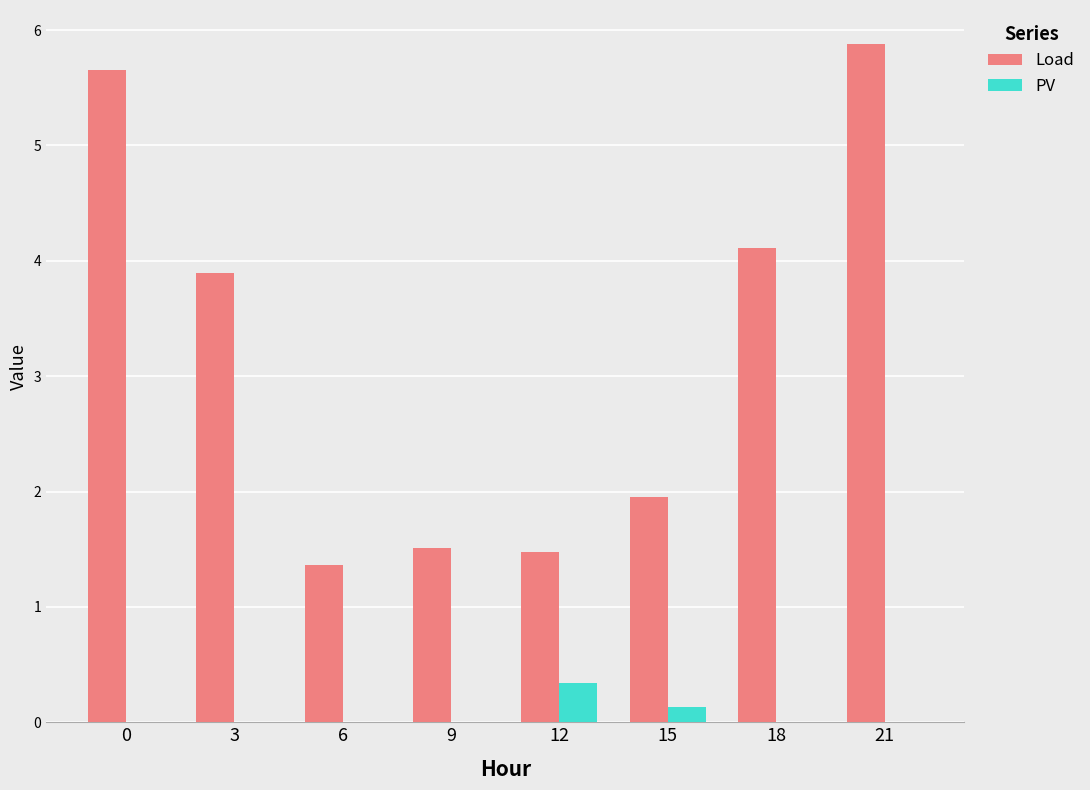

What value does the Load series have at 12?

1.5